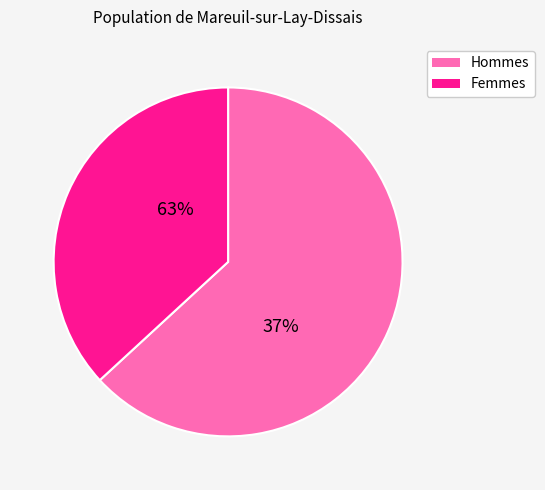

Does any single category account for the majority?

Yes